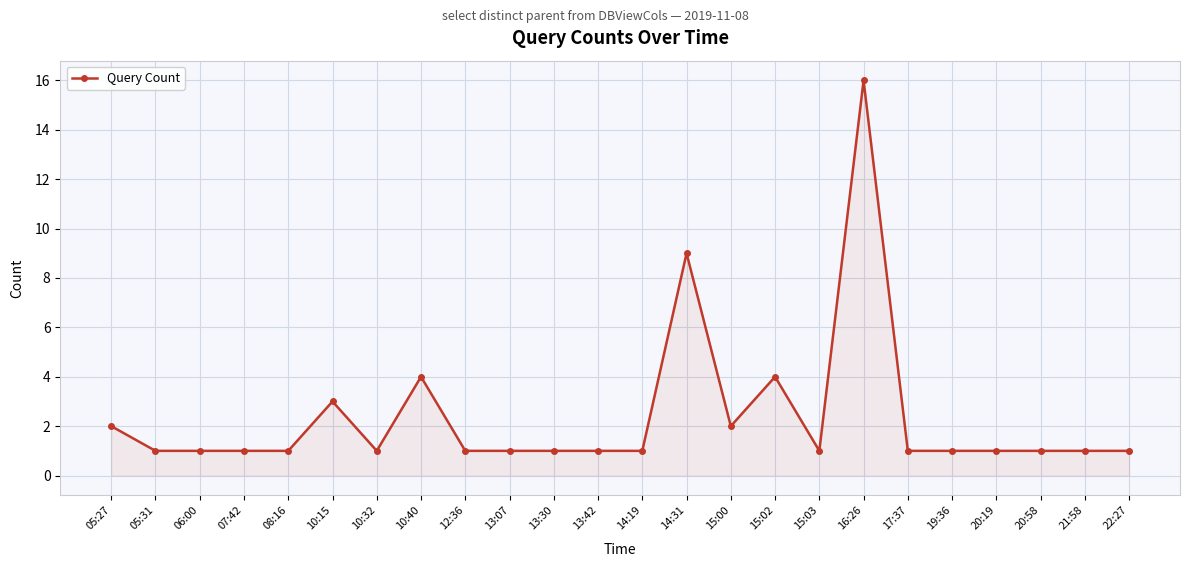

The chart shows a value of 2 at 21:58. True or false?

False